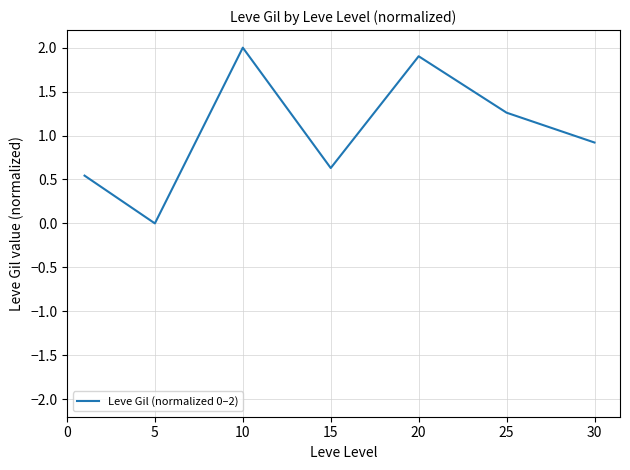

What is the greatest value displayed?

2.0